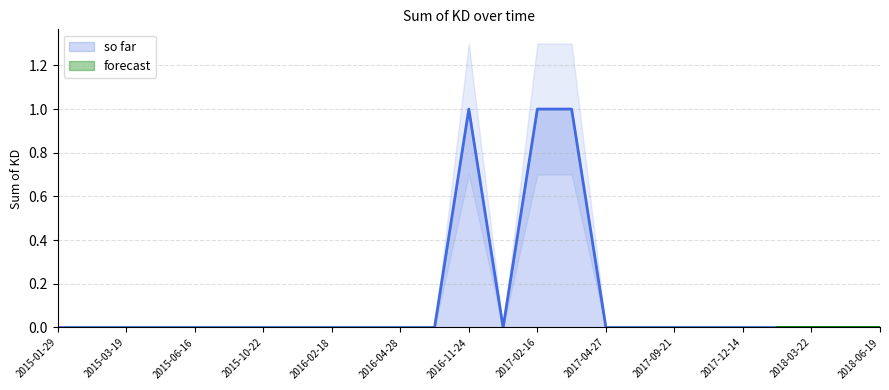

Rank the categories by value from highest to lowest.

2016-11-24, 2017-02-16, 2017-03-30, 2015-01-29, 2015-02-12, 2015-03-19, 2015-06-03, 2015-06-16, 2015-09-24, 2015-10-22, 2015-11-19, 2016-02-18, 2016-03-17, 2016-04-28, 2016-10-24, 2016-12-15, 2017-04-27, 2017-05-18, 2017-09-21, 2017-11-23, 2017-12-14, 2018-01-25, 2018-03-22, 2018-04-26, 2018-06-19